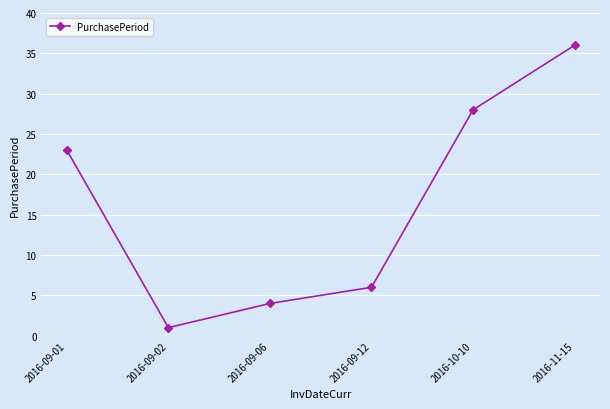

How many series are shown in this chart?

1